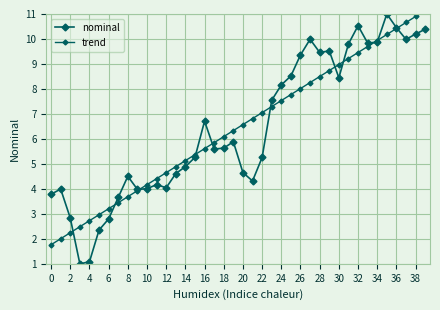

How many series are shown in this chart?

2